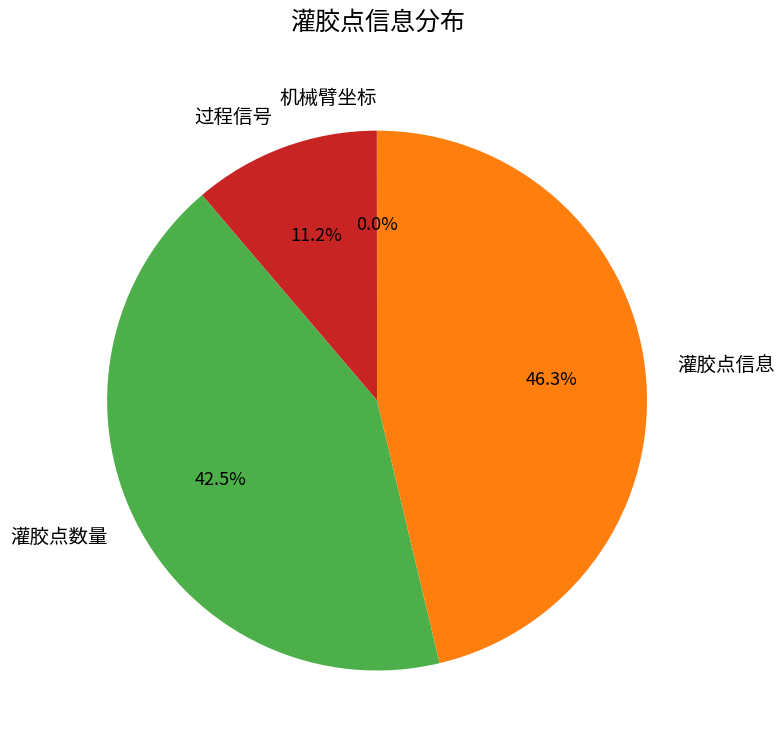

The 灌胶点信息 slice represents 46% of the pie. True or false?

True